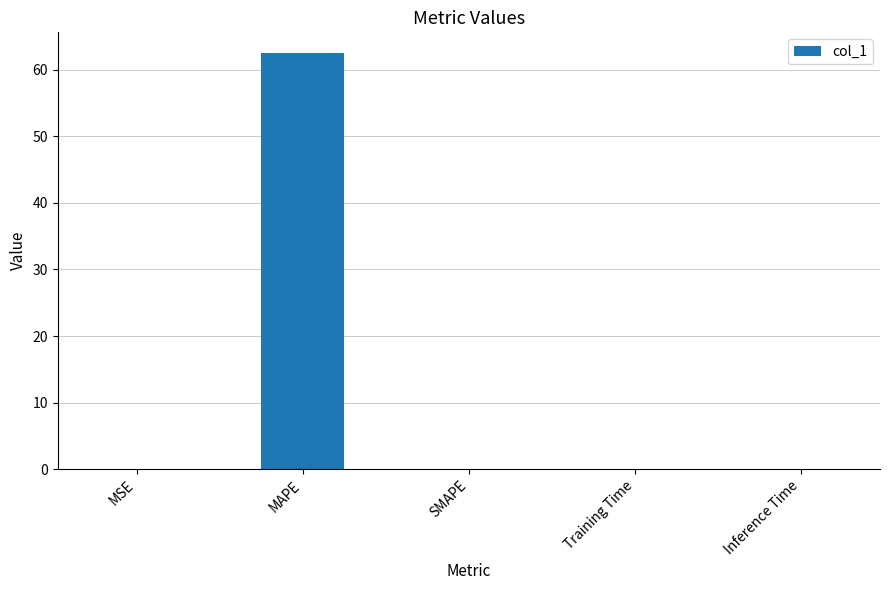

Between MAPE and Inference Time, which is larger?

MAPE